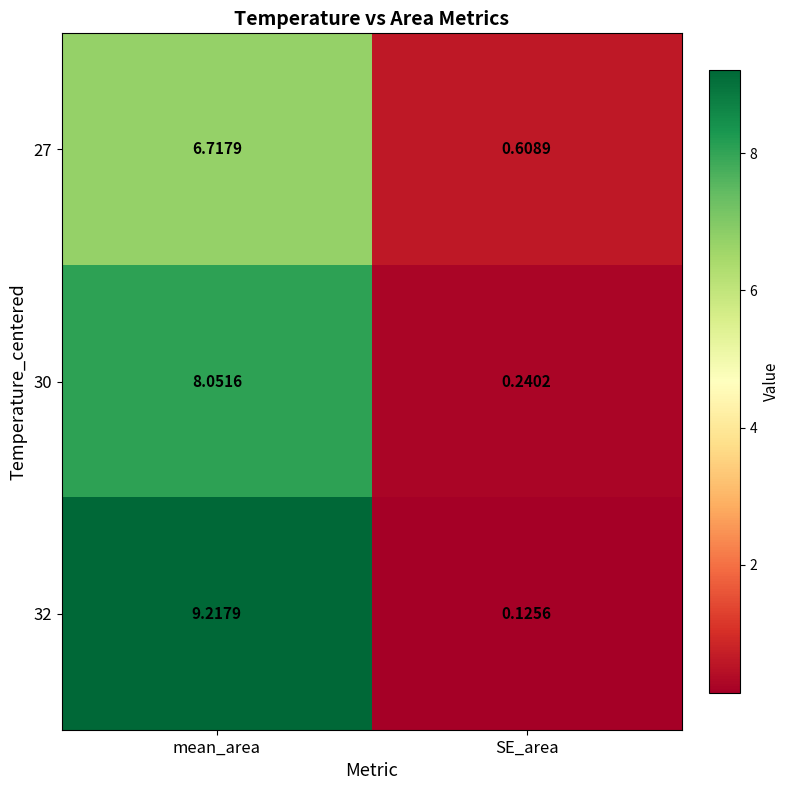

Where is 27 nearest to the value 3?

SE_area